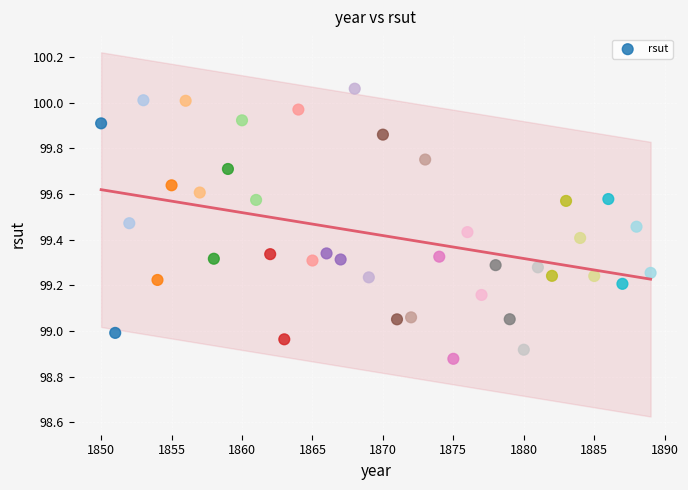

What is the range of Y values (max minus min)?

1.2